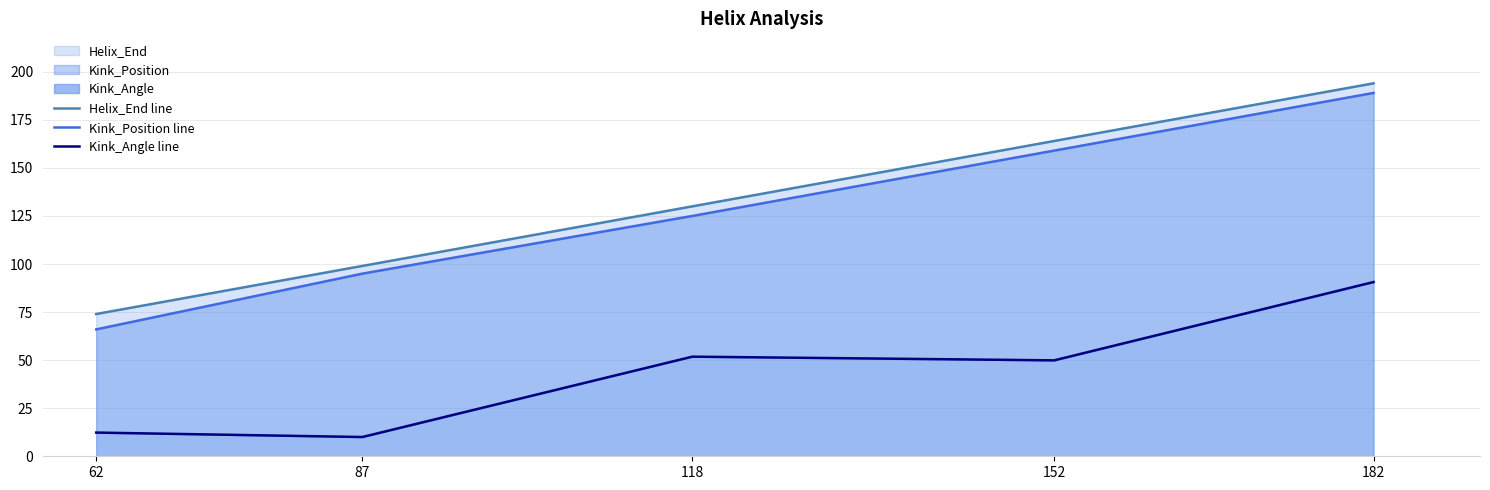

The Kink_Position line series shows 125.0 at 118. True or false?

True